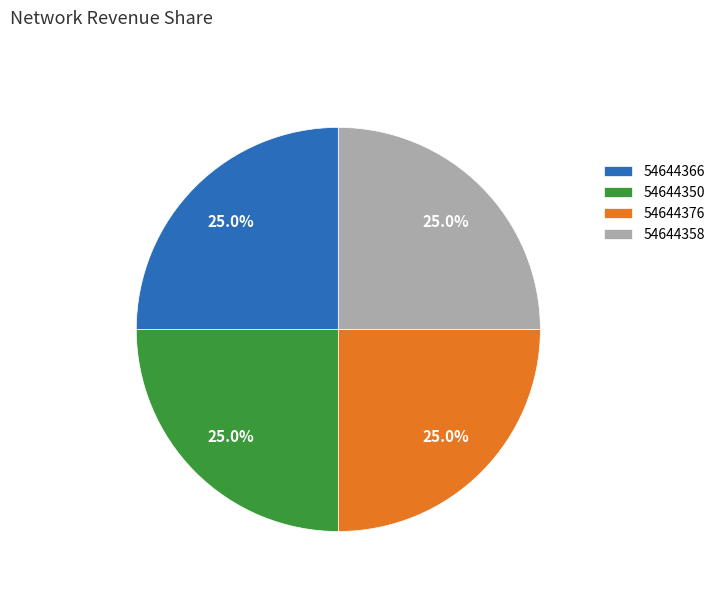

To the nearest percent, what is the combined percentage of 54644358 and 54644350?

50%